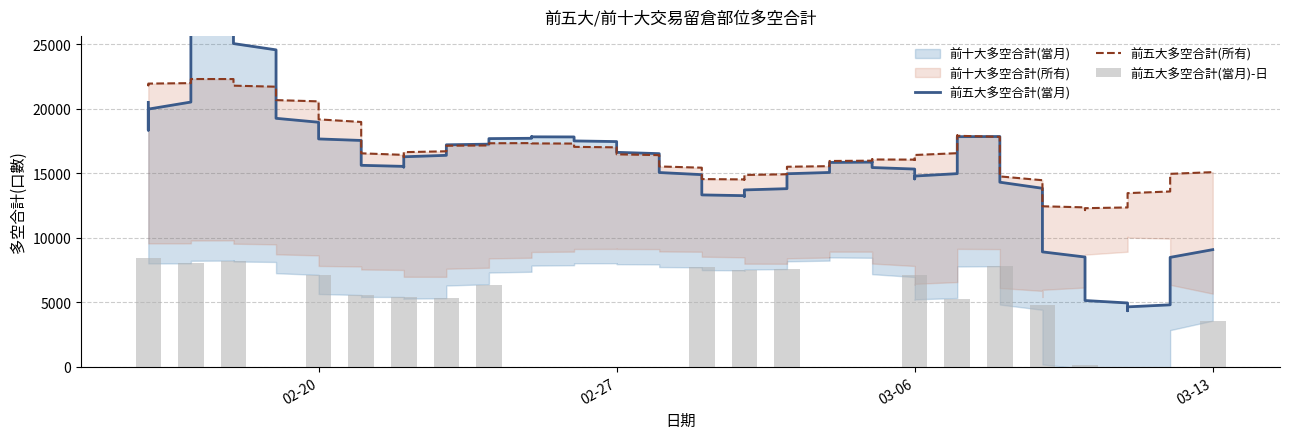

Which label corresponds to the smallest value in the chart?

2017-03-10